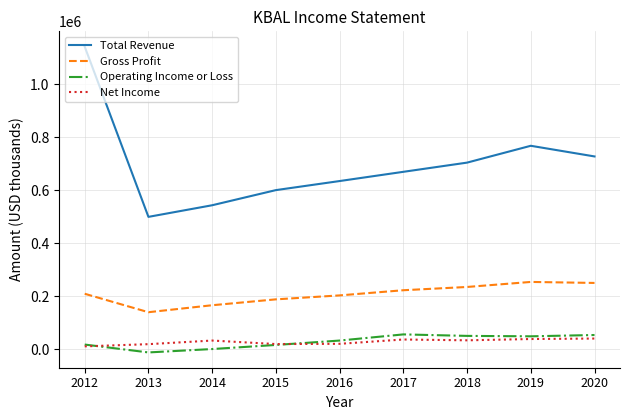

What is the maximum value shown in the chart?

1142100